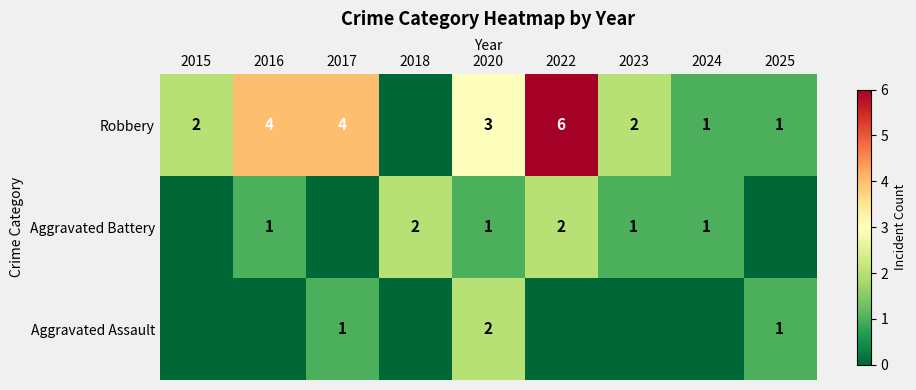

At which category is the sum across all series the highest?

2022